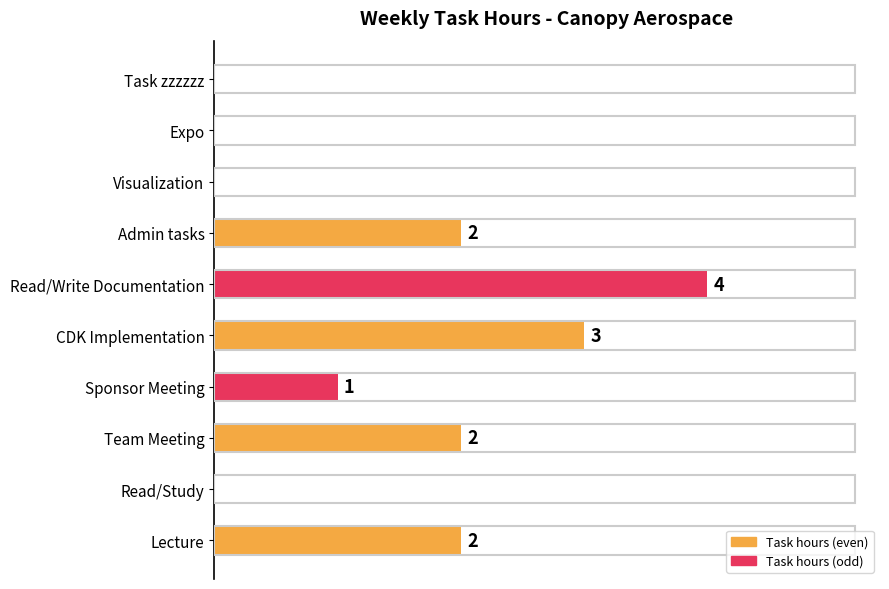

Which category has the highest value across all series?

Read/Write Documentation